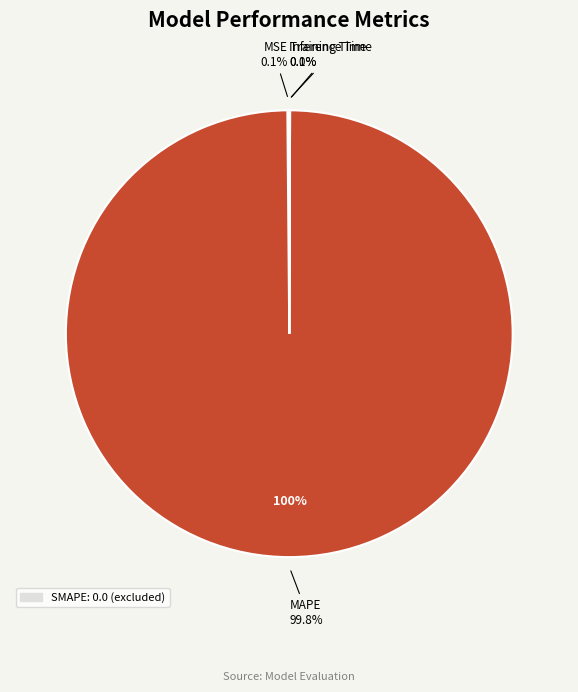

Does any single category account for the majority?

Yes